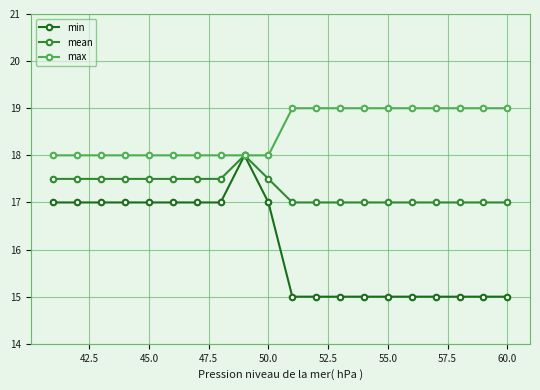

What are all the series names shown in the legend?

min, mean, max